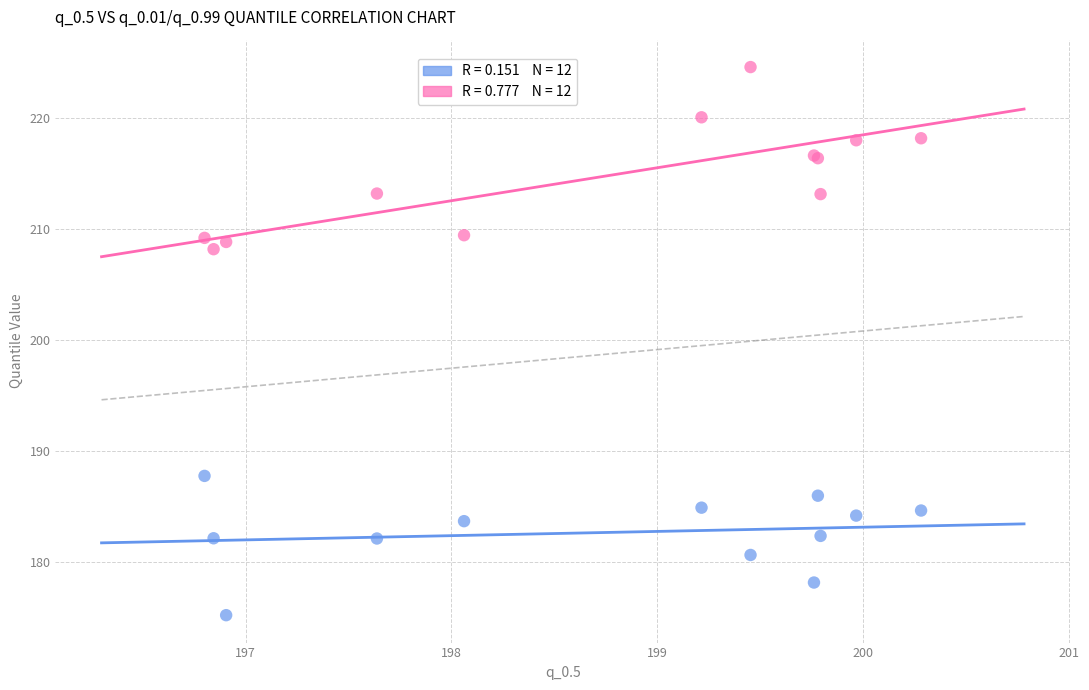

Across all series, what Y value is closest to 199?

208.2